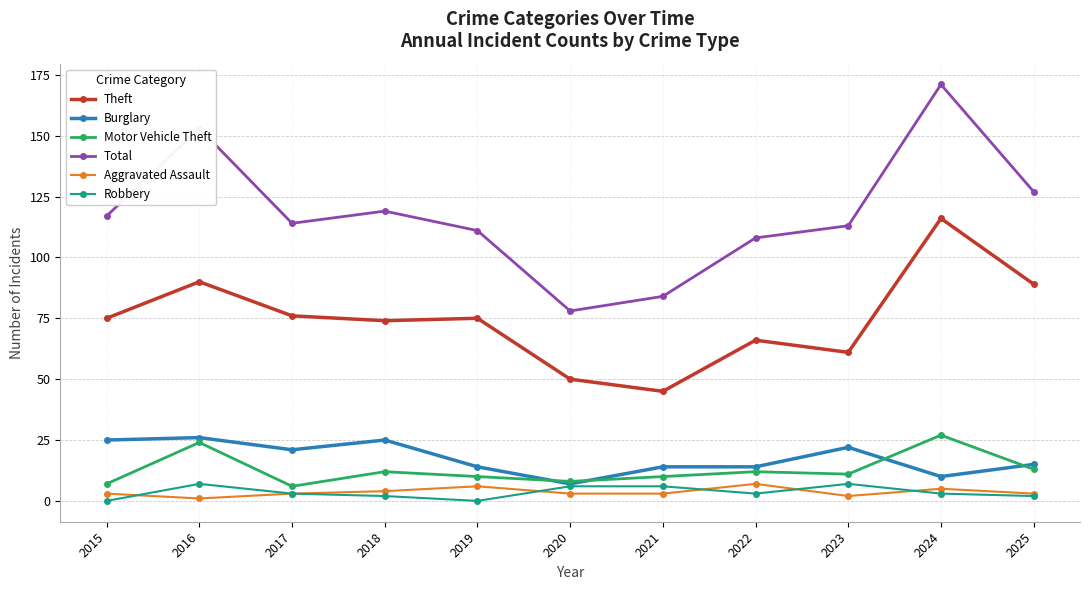

Which series has the widest spread of values?

Total